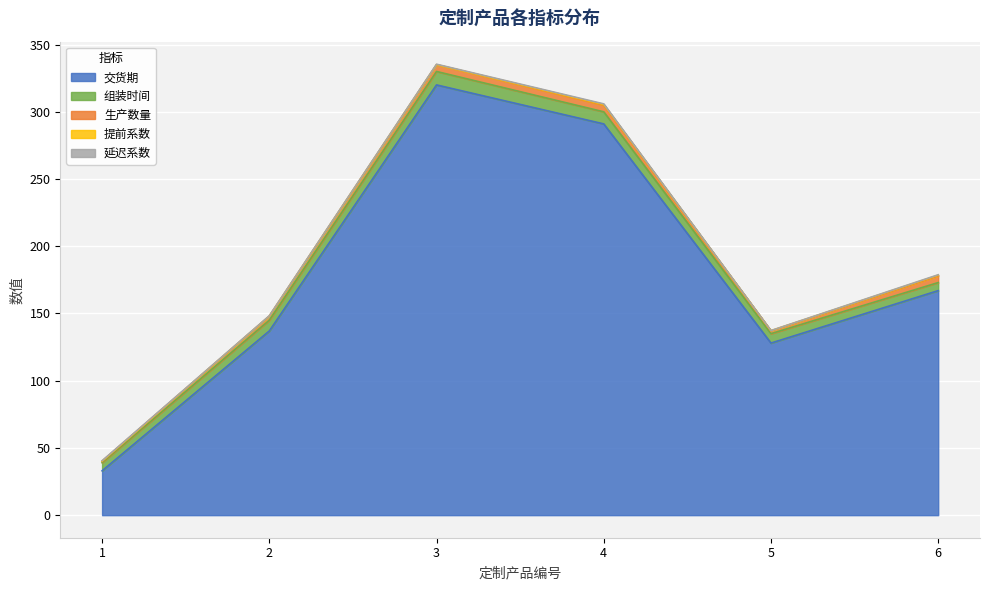

How many data points in 组装时间 are above 8?

2